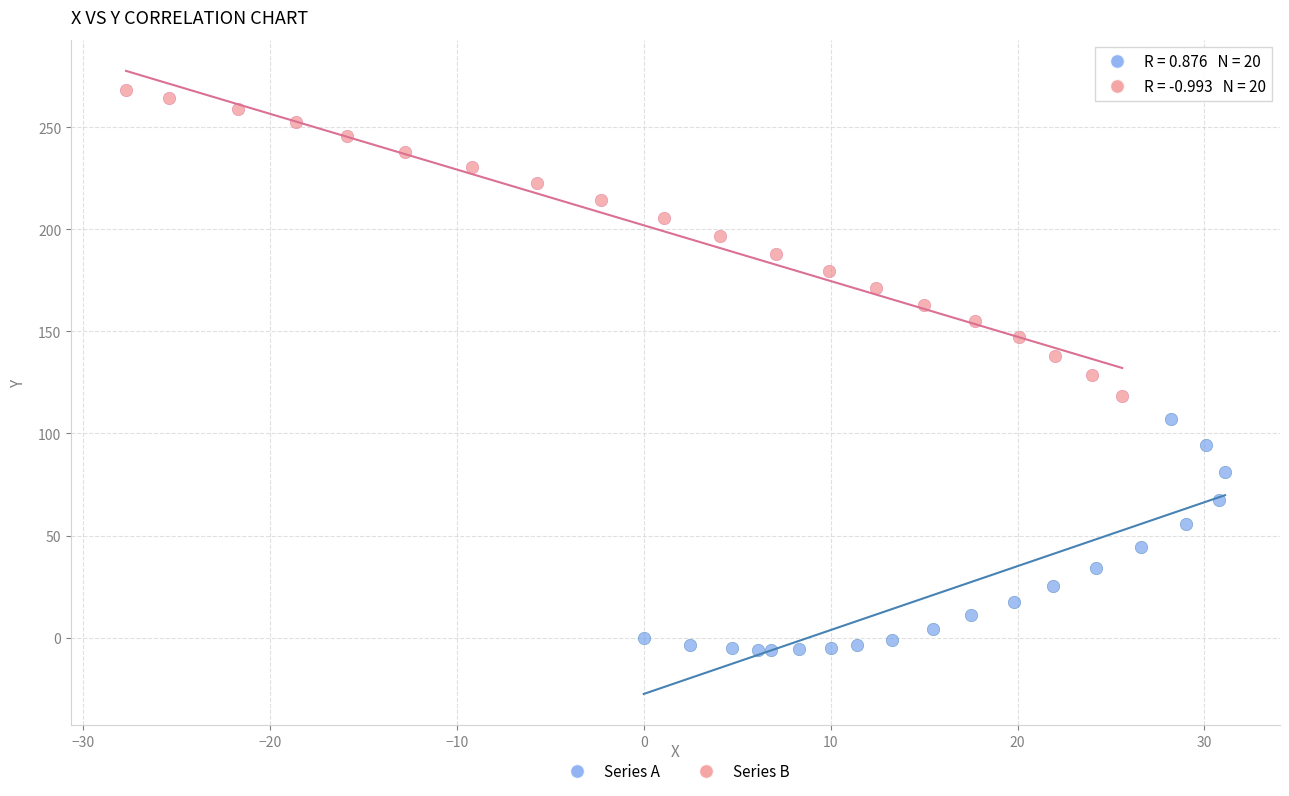

Which series reaches the minimum Y coordinate?

Series A